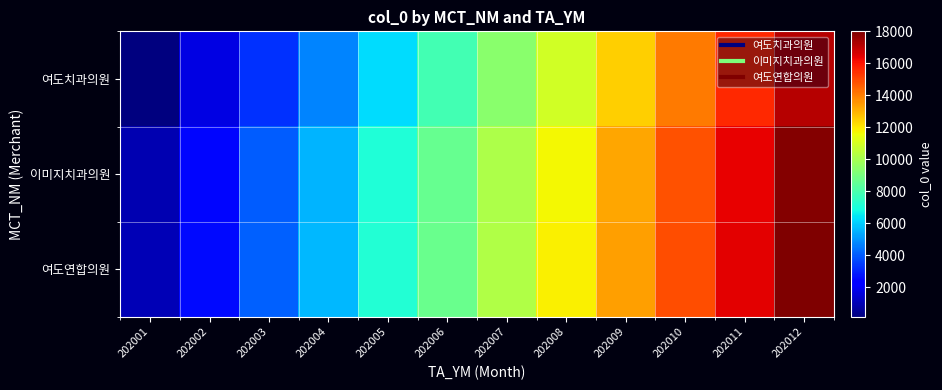

At how many categories does at least one series exceed 7308?

7